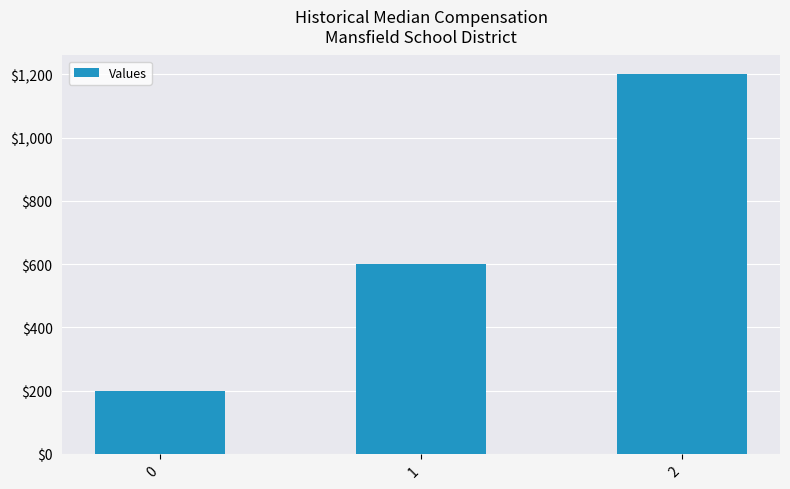

Is it true that the value at 2 is 1200?

True